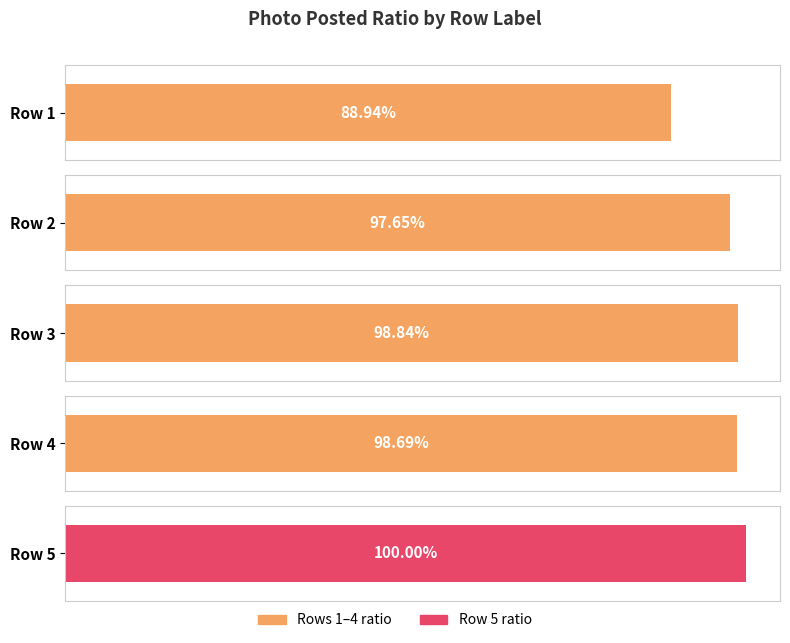

Is it true that the value at 4 is 0.7?

False